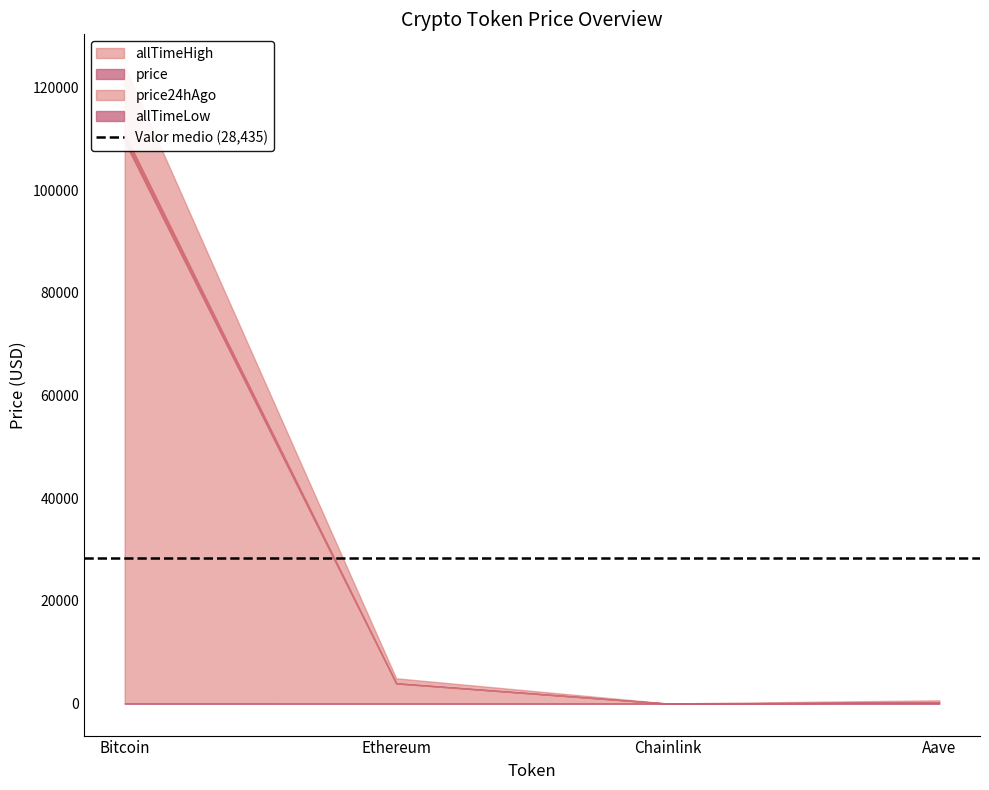

What is the label of the 4th point from the left?

Aave